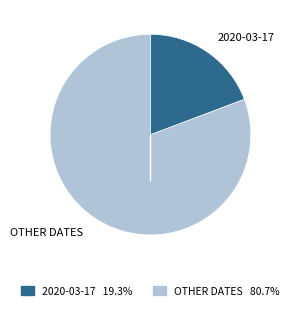

Is there any slice that represents more than half of the pie?

Yes